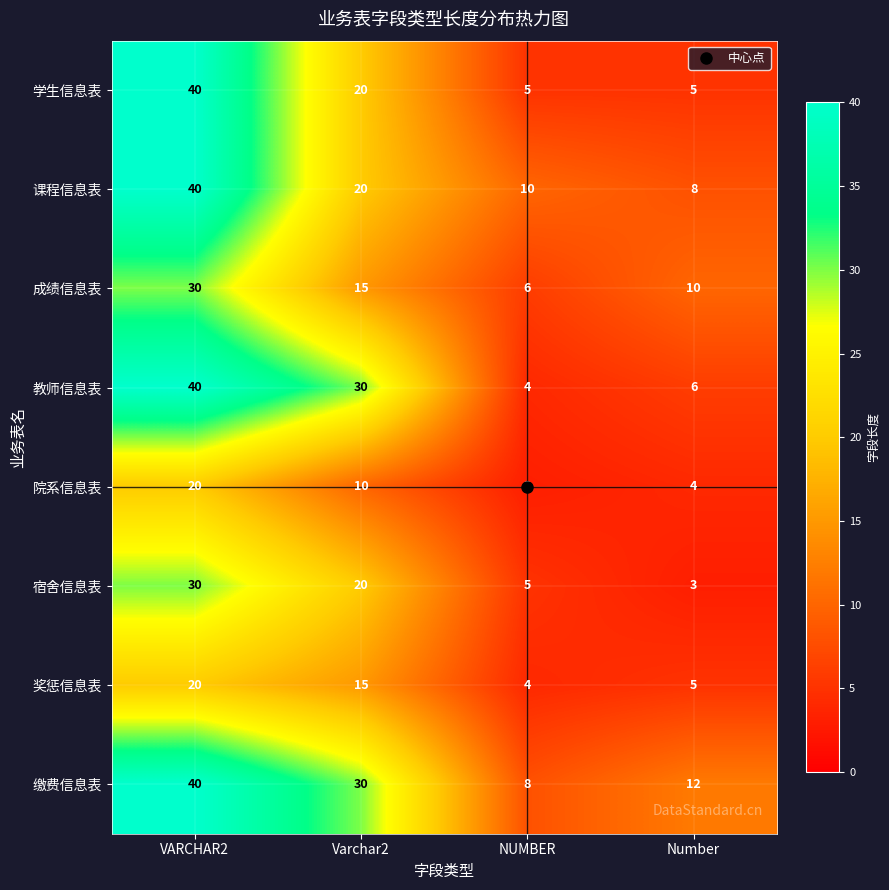

Where does the 院系信息表 series first go above 10?

VARCHAR2